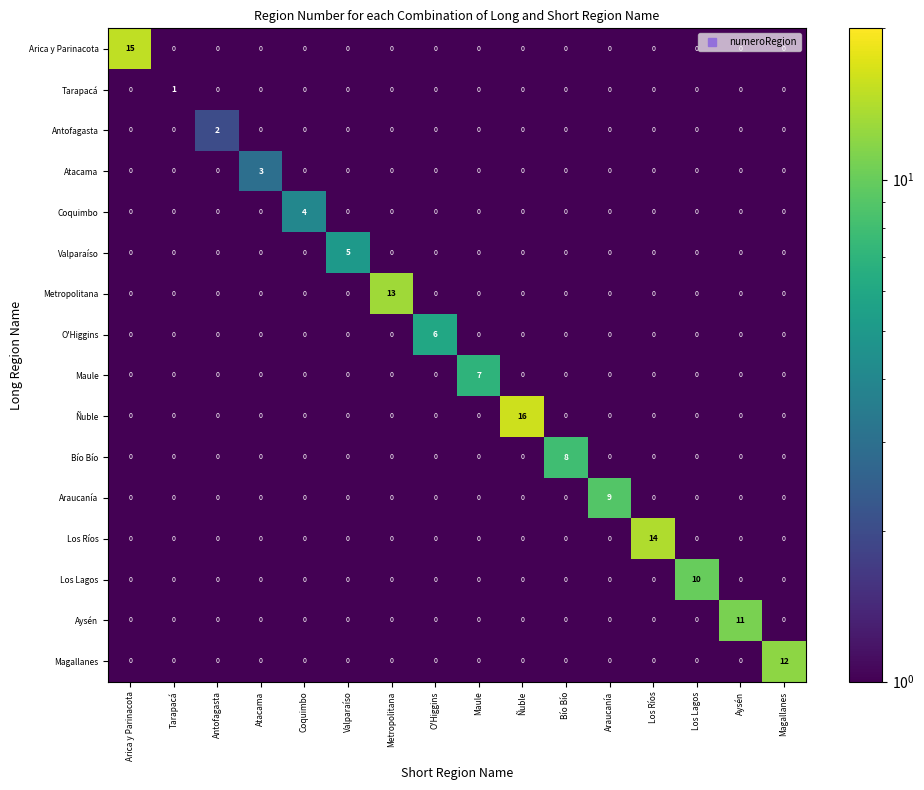

Is it true that Ñuble equals 0 at Magallanes?

True